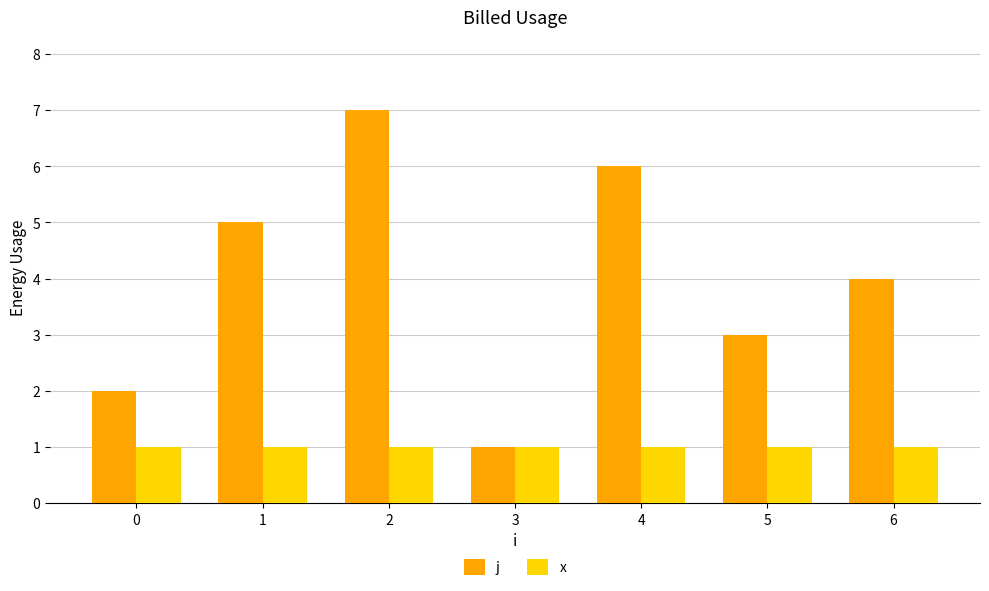

What are all the series names shown in the legend?

j, x